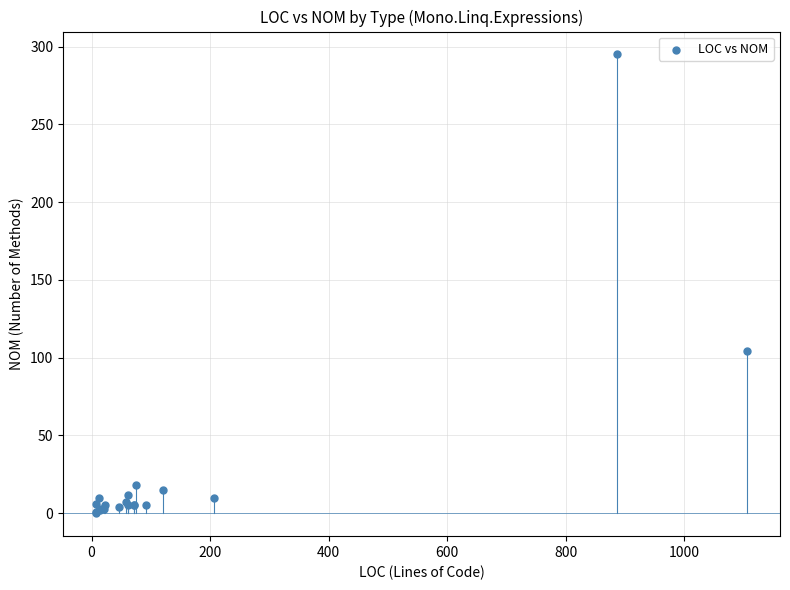

What Y value in the scatter plot is closest to 147?

104